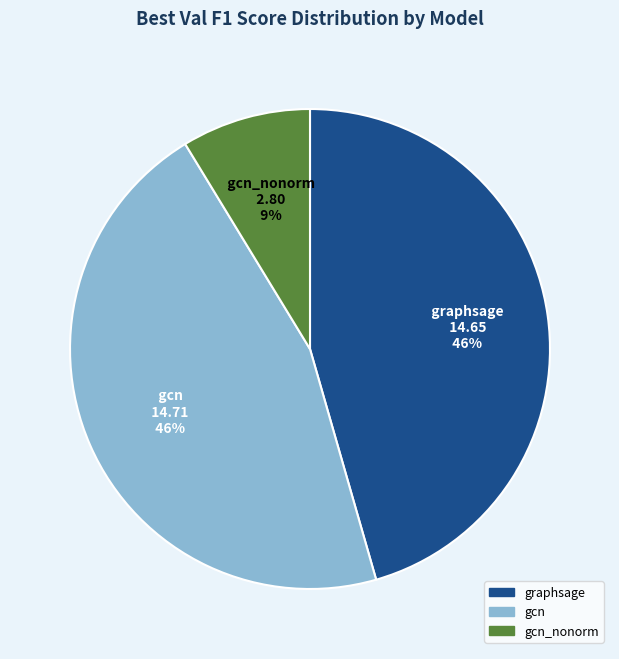

Is it true that gcn_nonorm is 15% of the pie?

False